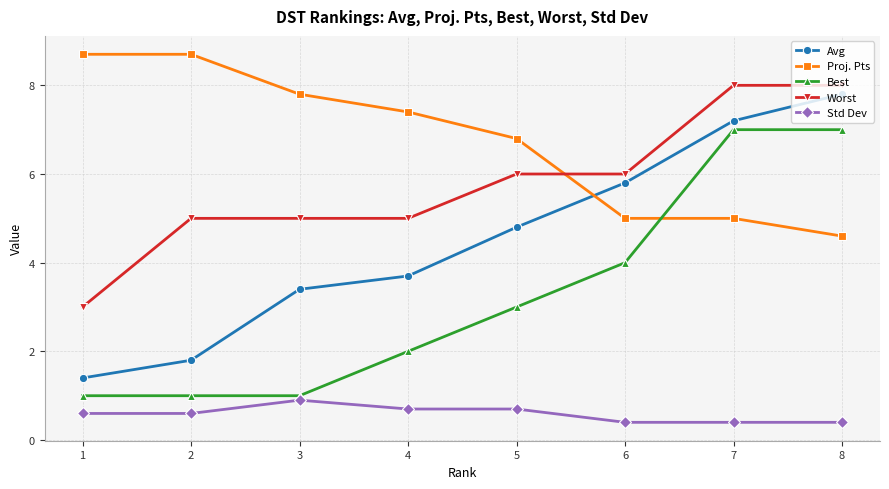

How many categories are shown in the chart?

8